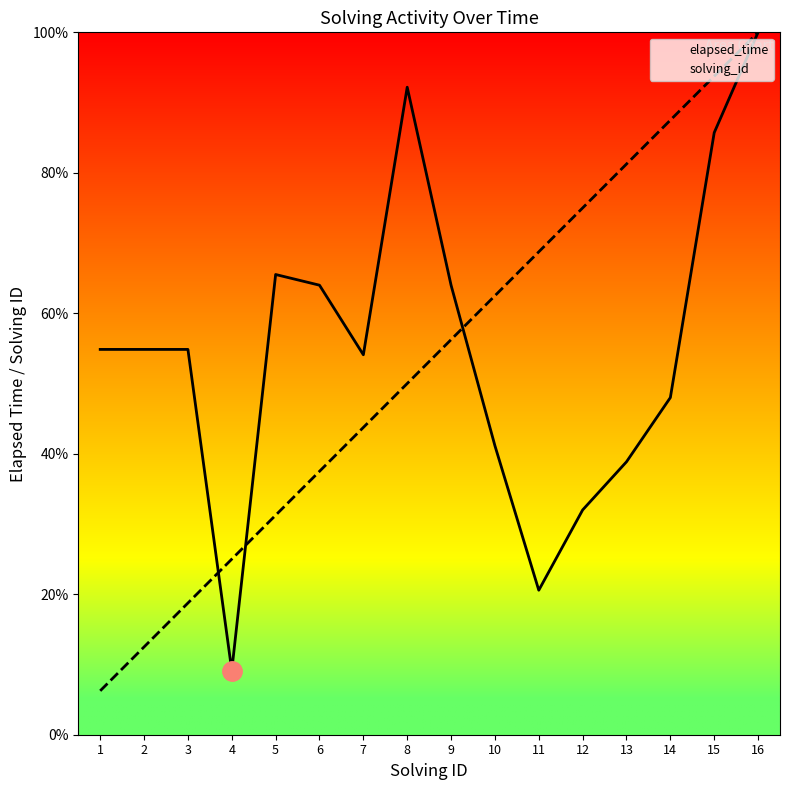

Reading left to right, list all the values displayed in this chart.

elapsed_time: 1=0.5	2=0.5	3=0.5	4=0.1	5=0.7	6=0.6	7=0.5	8=0.9	9=0.6	10=0.4	11=0.2	12=0.3	13=0.4	14=0.5	15=0.9	16=1.0
solving_id: 1=0.1	2=0.1	3=0.2	4=0.2	5=0.3	6=0.4	7=0.4	8=0.5	9=0.6	10=0.6	11=0.7	12=0.8	13=0.8	14=0.9	15=0.9	16=1.0